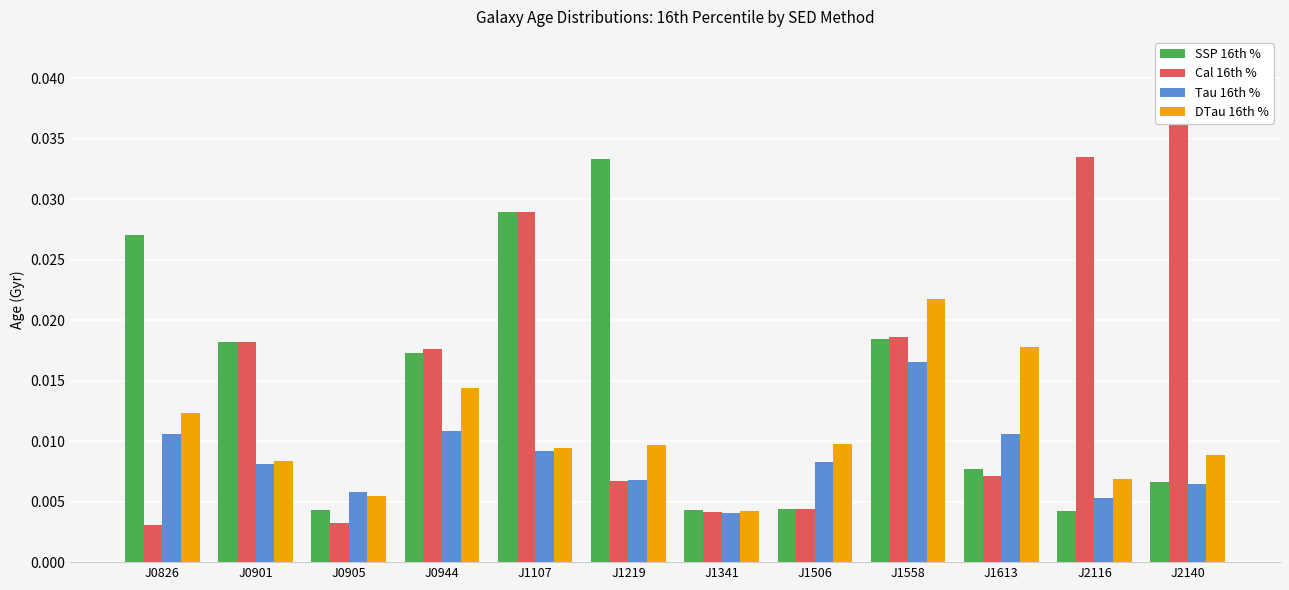

What are all the series names shown in the legend?

SSP 16th %, Cal 16th %, Tau 16th %, DTau 16th %